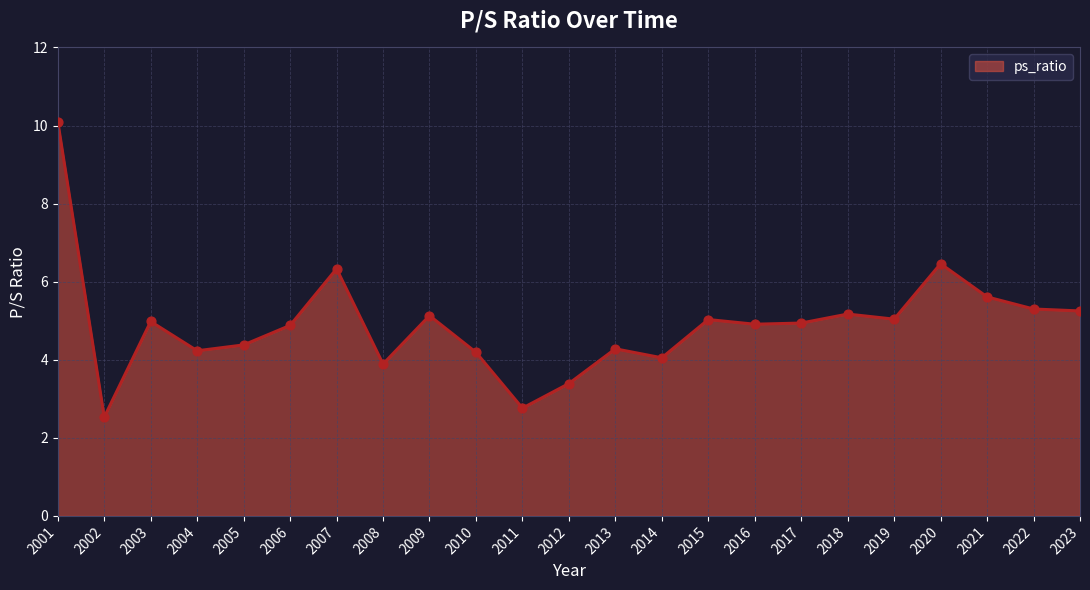

What is the change in value from 2013 to 2019?

+0.8